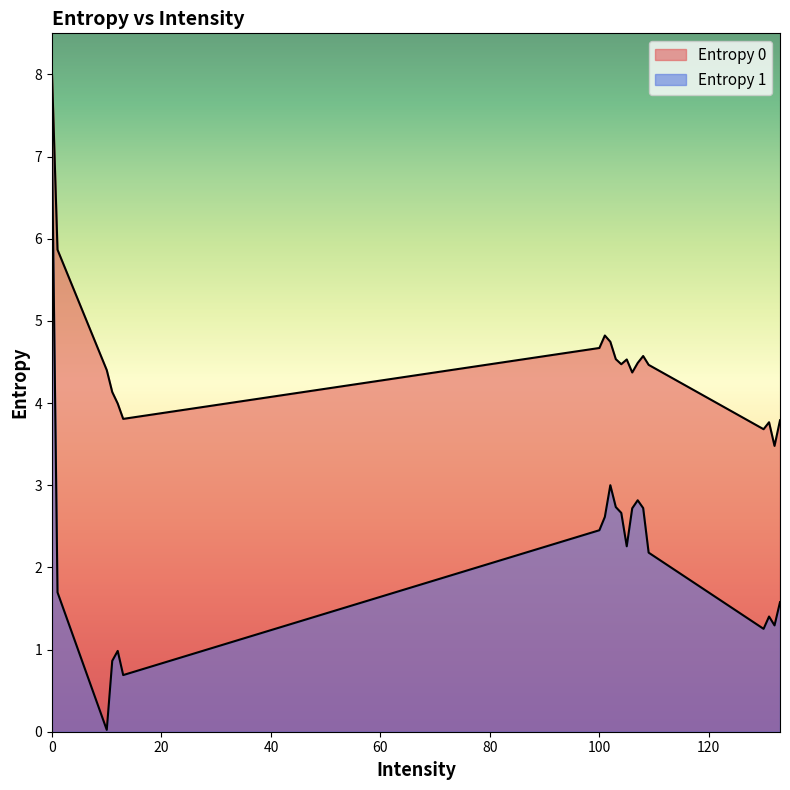

Which series has the largest range (max minus min)?

Entropy 1